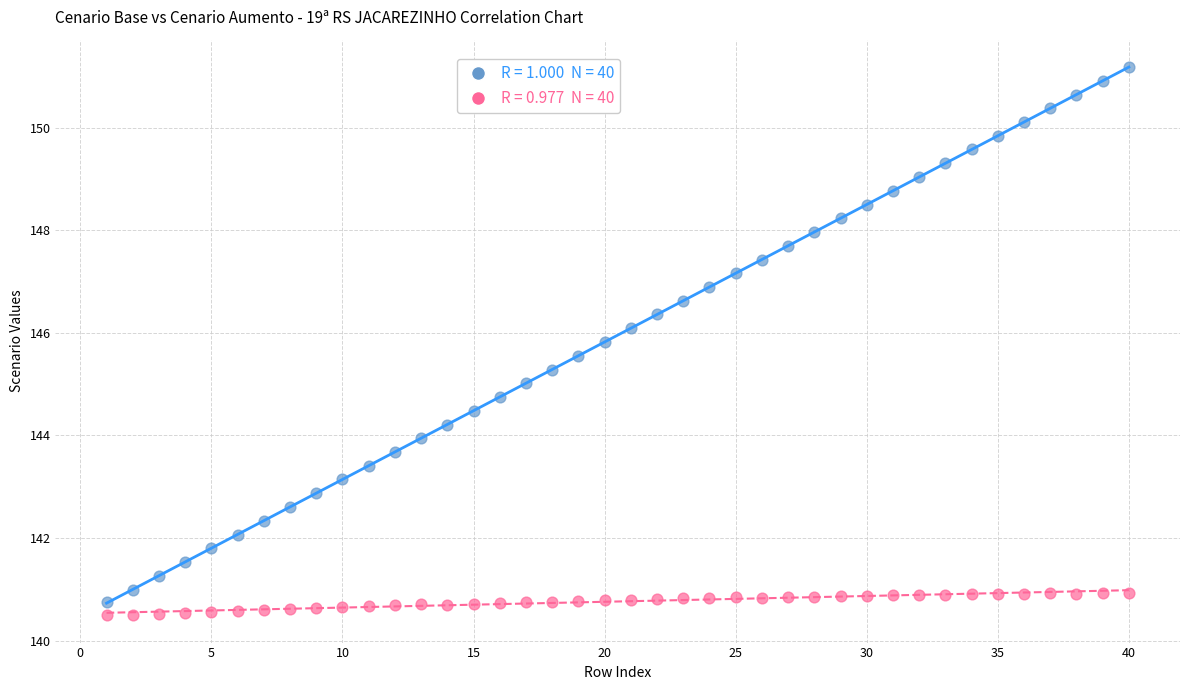

Across all data points, what is the range of Y values (max minus min)?

10.7